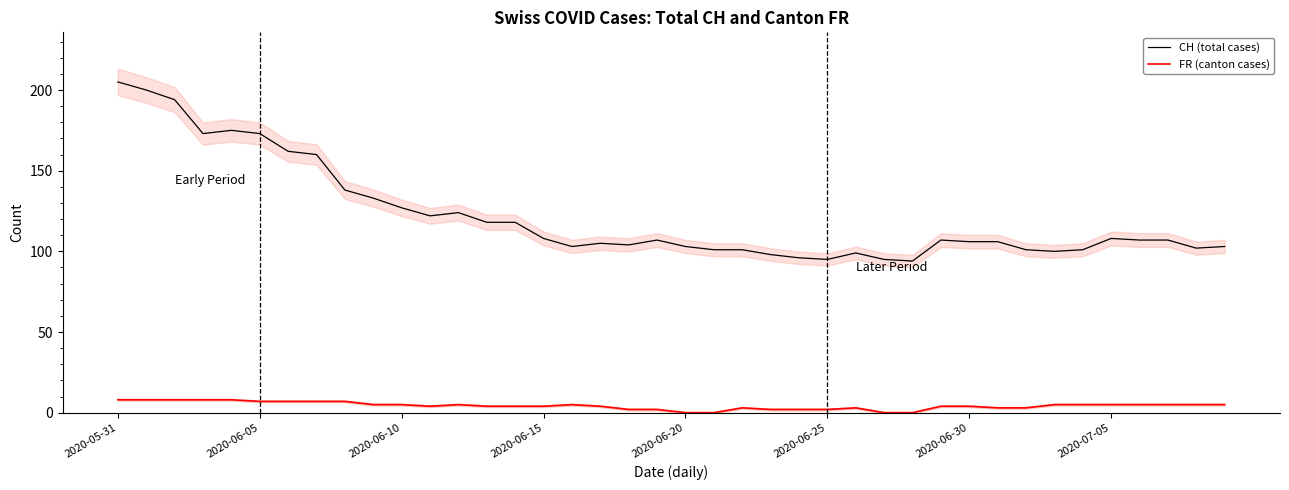

What is the highest value of the FR (canton cases) series?

8